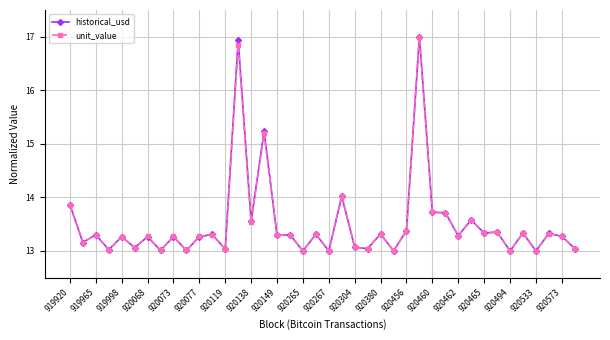

Count the number of categories in the chart.

40